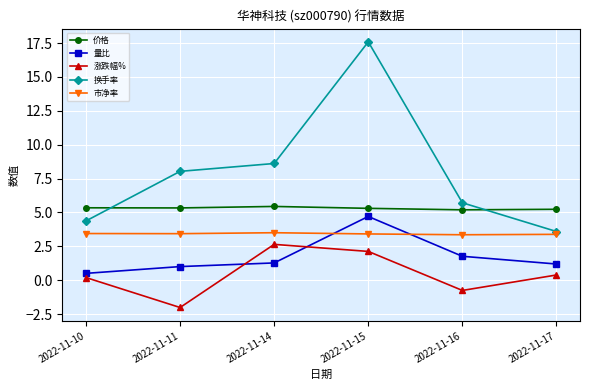

What value does the 换手率 series have at 2022-11-10?

4.4